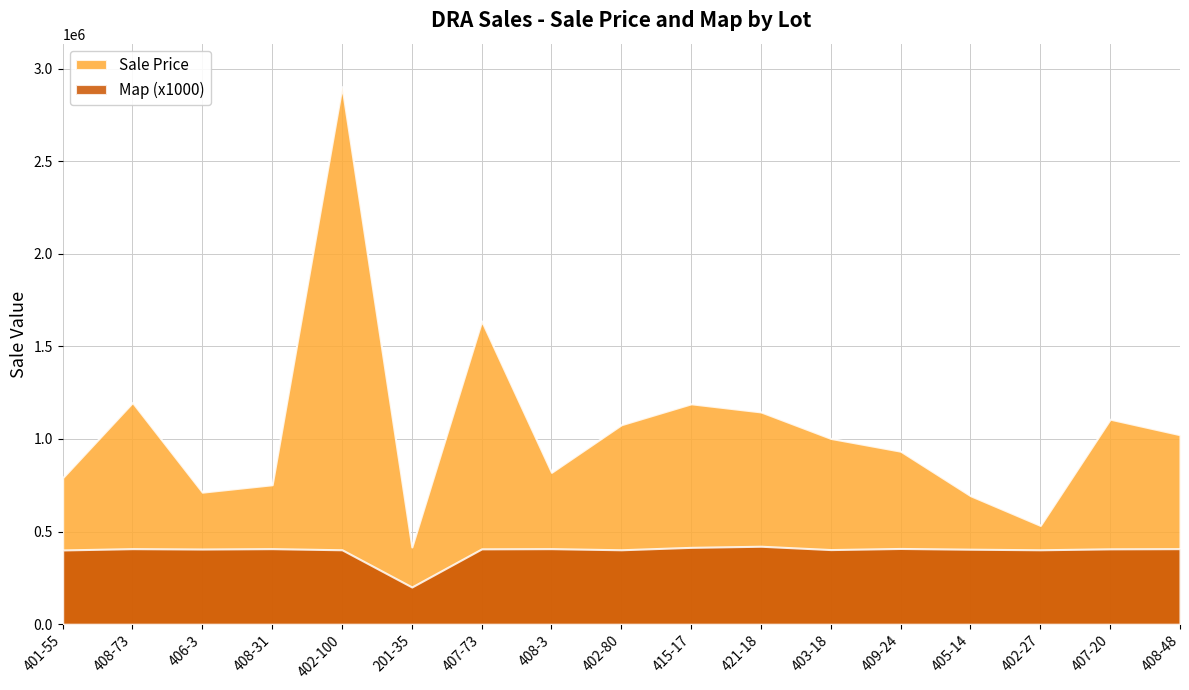

What is the difference between the Map (x100k) values at 401-55 and 201-35?

200